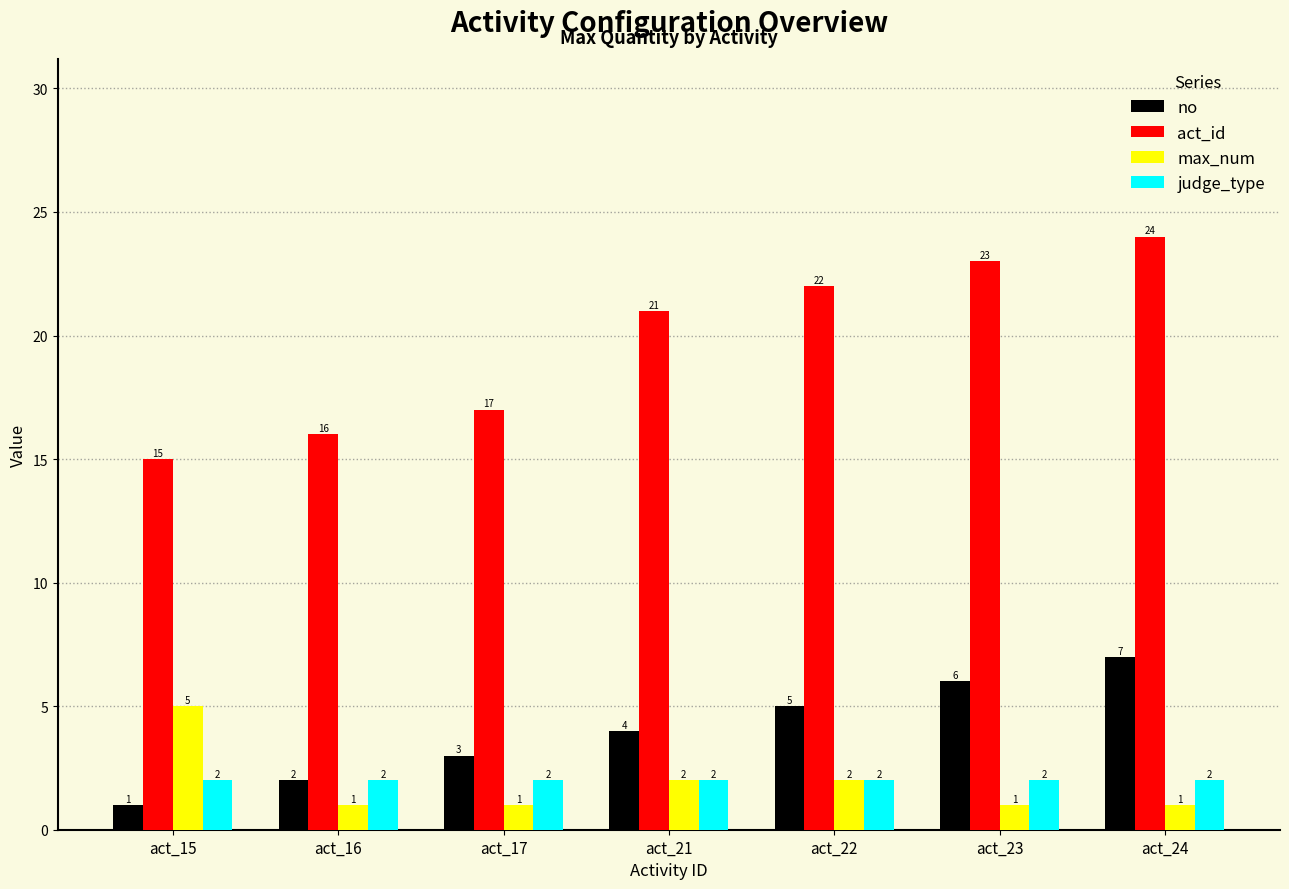

What is the approximate value of act_id at act_15?

15